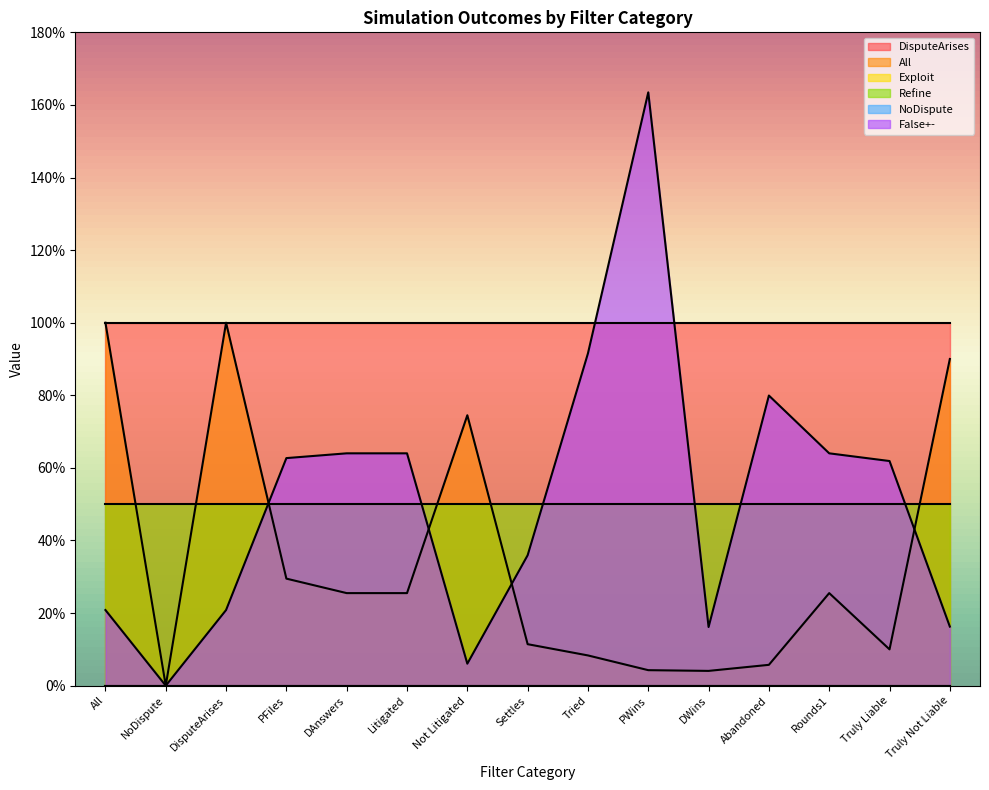

The value of Exploit at DWins is 0.0. True or false?

False